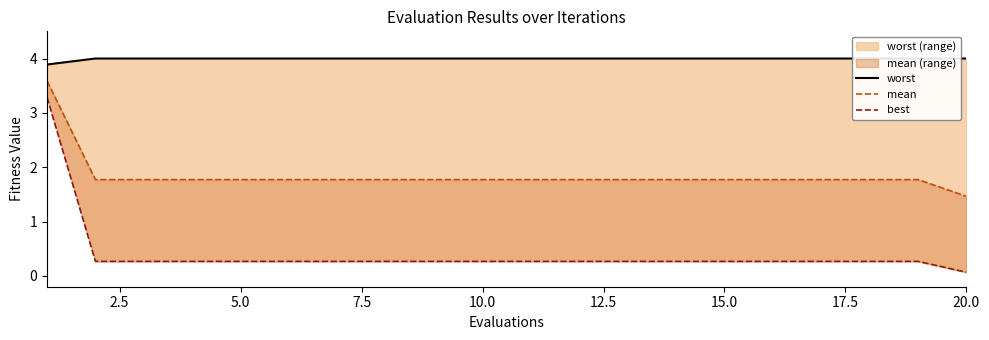

True or false: worst has more than 1 points higher than both neighbors.

False